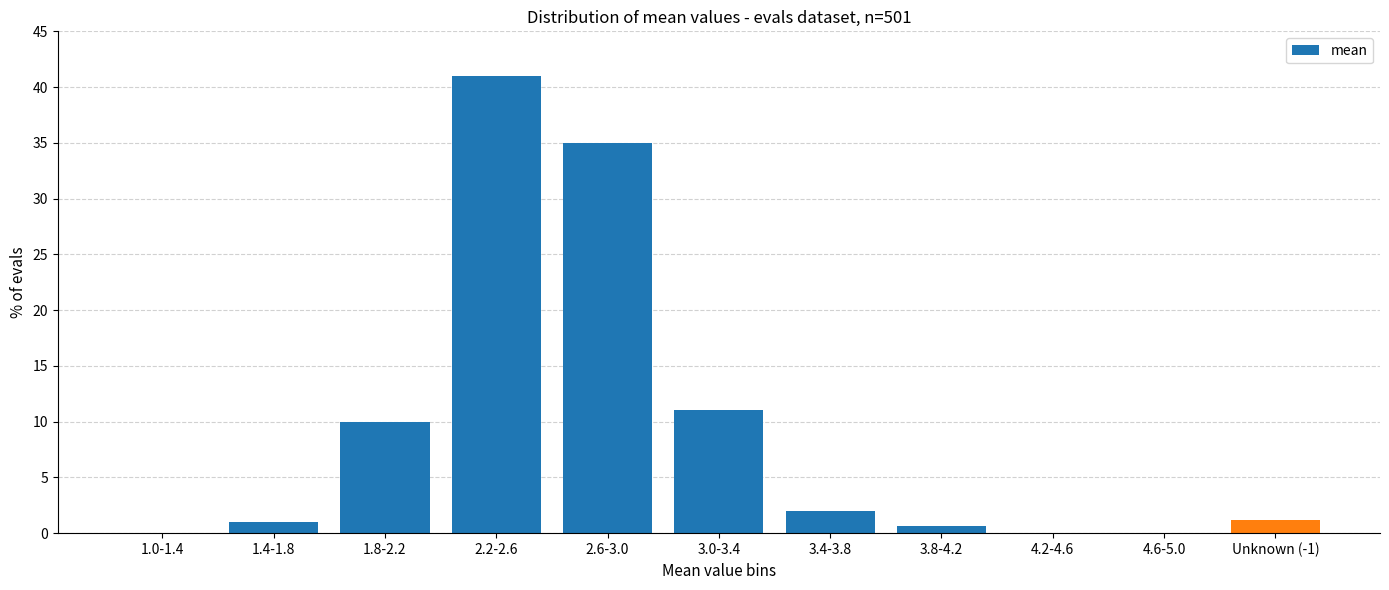

Reading right to left, transcribe all the data shown in this chart.

Unknown (-1)=1.2	4.6-5.0=0.0	4.2-4.6=0.0	3.8-4.2=0.6	3.4-3.8=2.0	3.0-3.4=11.0	2.6-3.0=35.0	2.2-2.6=41.0	1.8-2.2=10.0	1.4-1.8=1.0	1.0-1.4=0.0